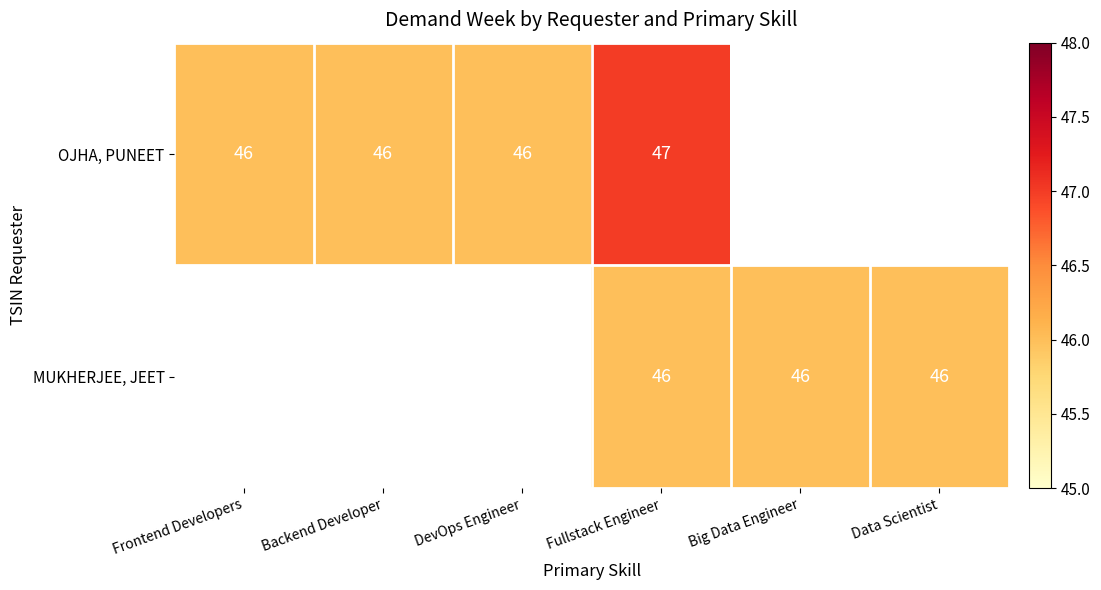

What is the highest value of the OJHA, PUNEET series?

47.0